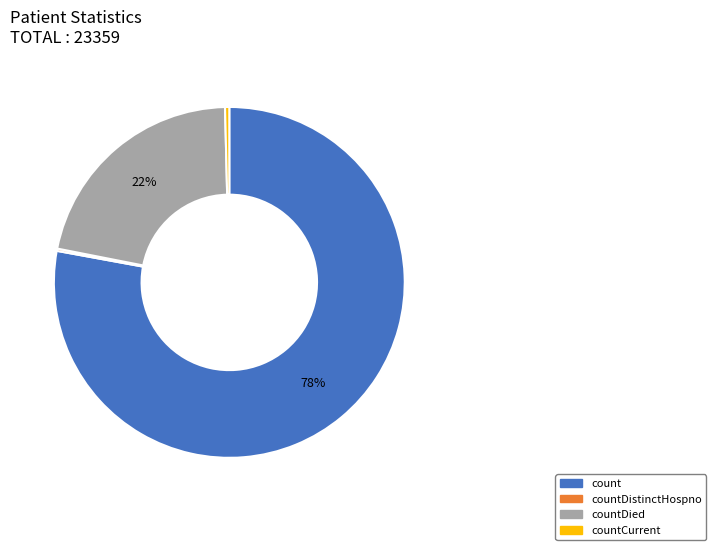

Is there any slice that represents more than half of the pie?

Yes